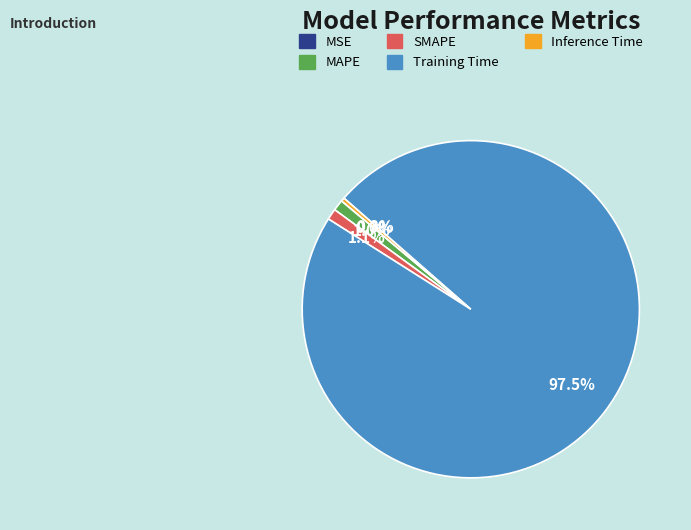

Which slice is the largest?

Training Time